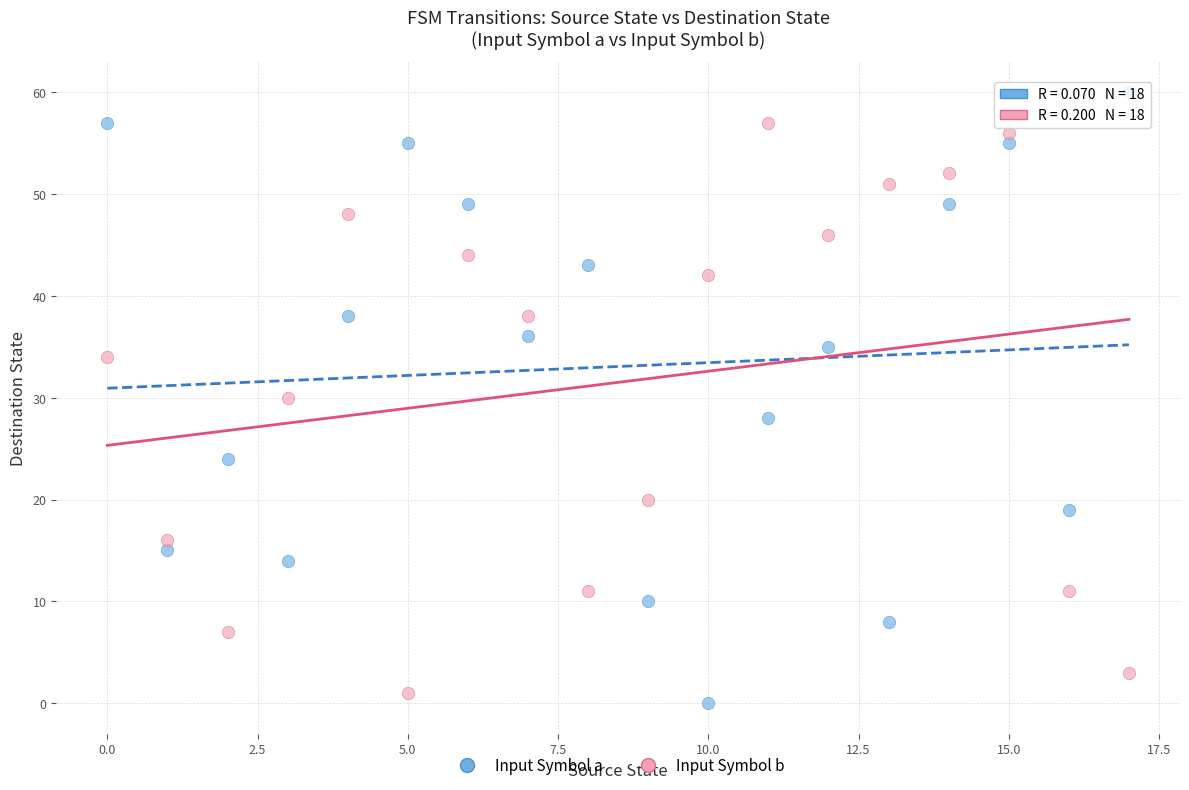

Which series reaches the maximum Y coordinate?

Input Symbol a